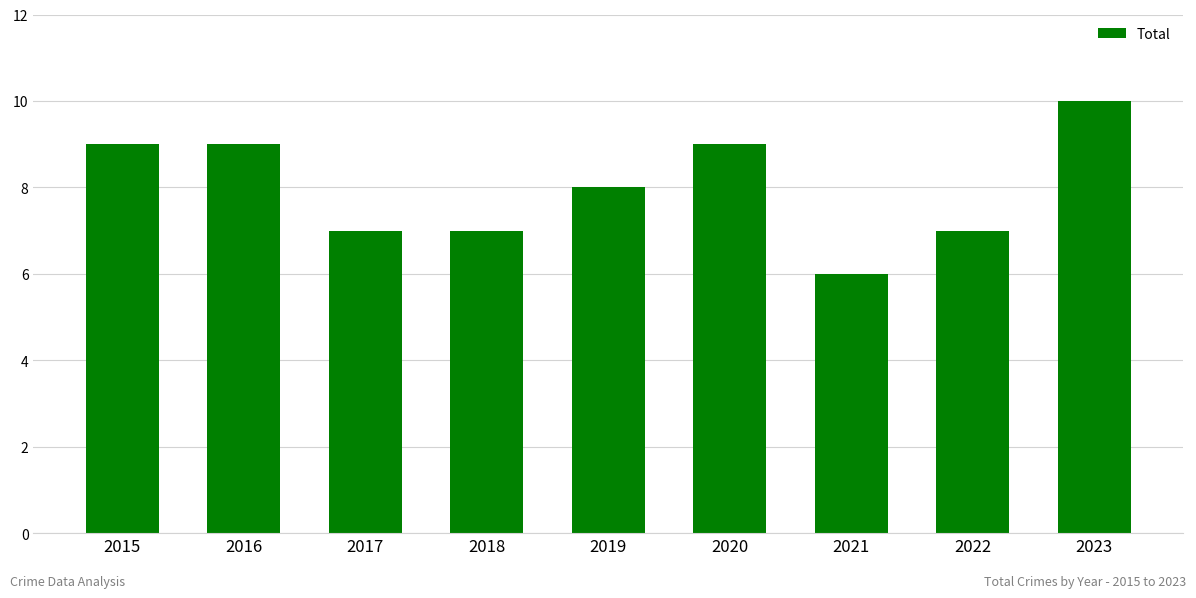

Is it true that the value at 2017 is 7?

True